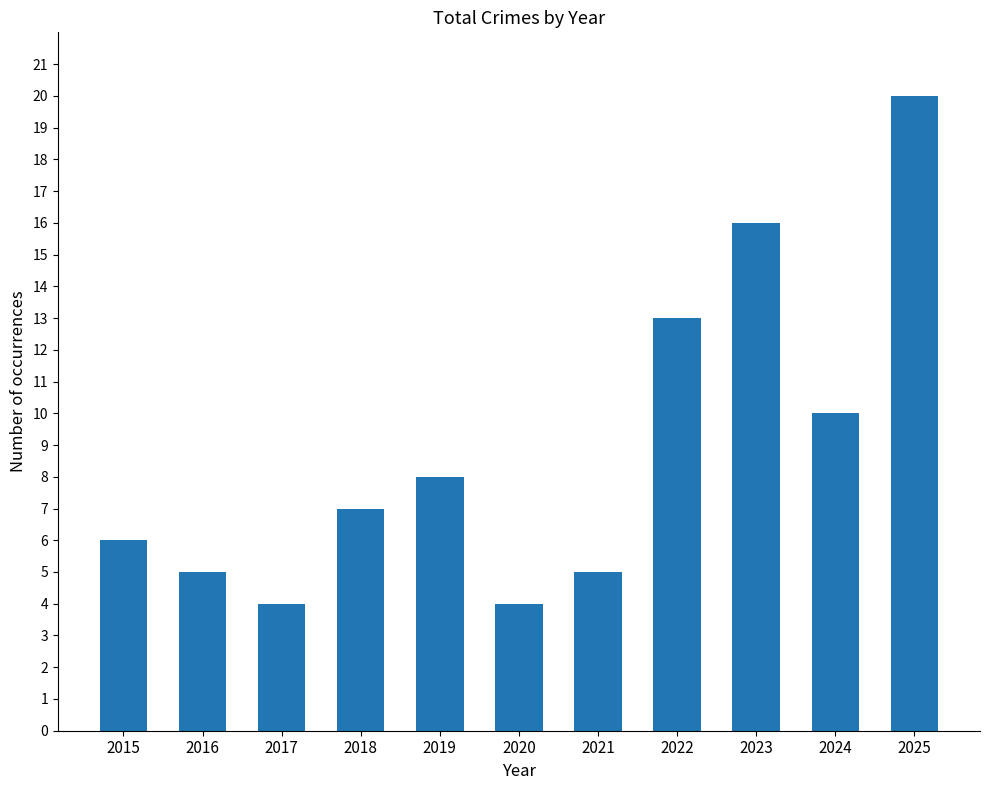

What is the difference between the values at 2015 and 2022?

7